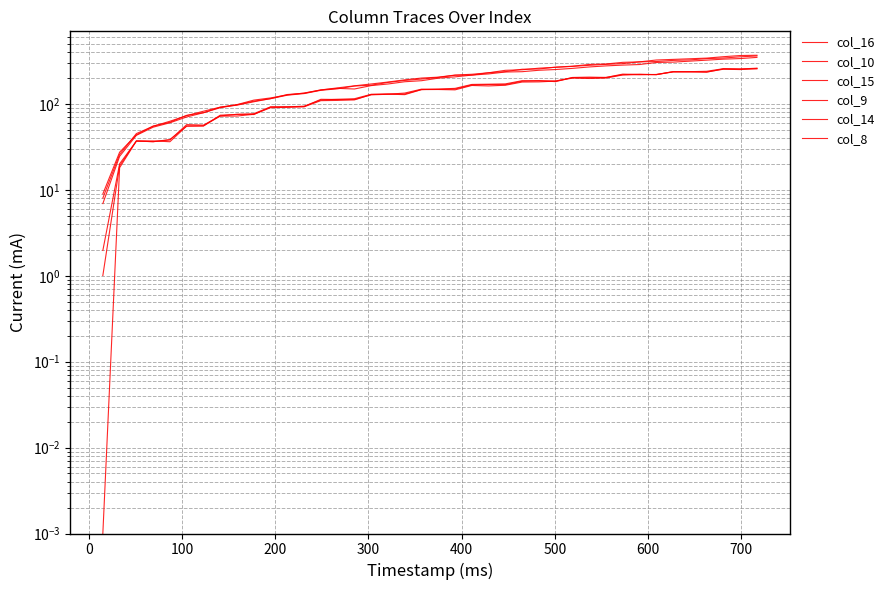

How many values in the col_8 series are below 203?

20